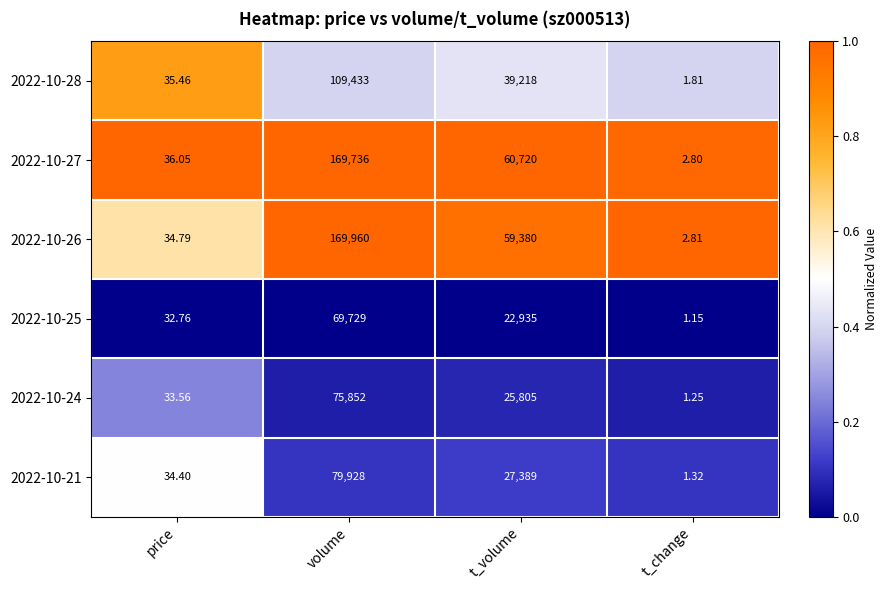

List the series in order of their peak value, highest first.

2022-10-26, 2022-10-27, 2022-10-28, 2022-10-21, 2022-10-24, 2022-10-25